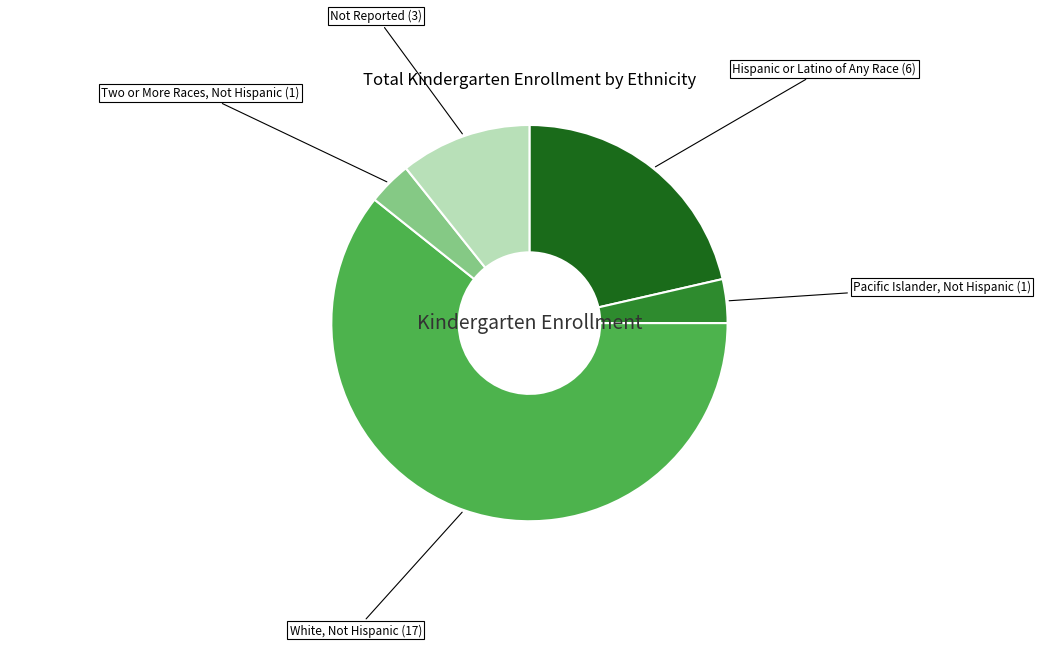

Does any single category account for the majority?

Yes